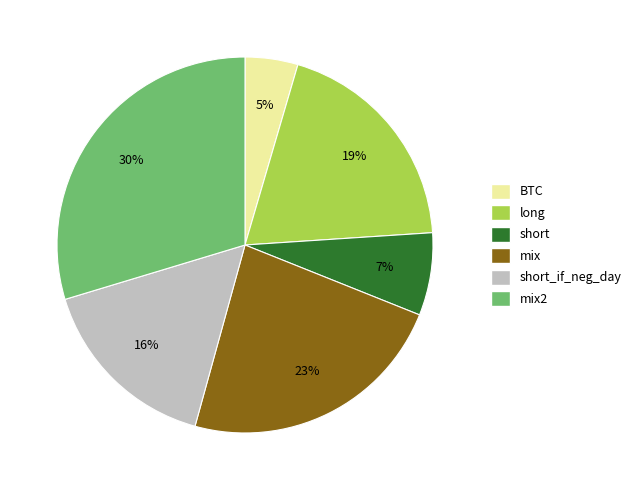

Count the number of slices in the pie.

6